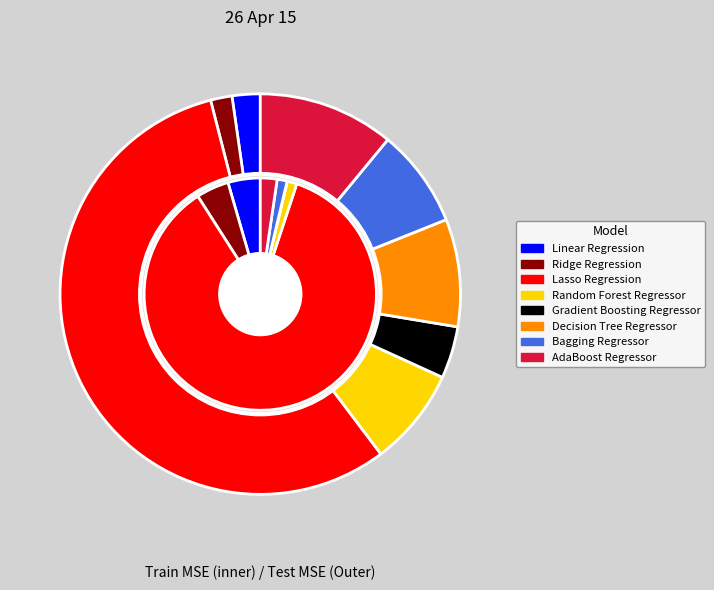

Combined, what portion of the pie is 6 and 2?

87.3%